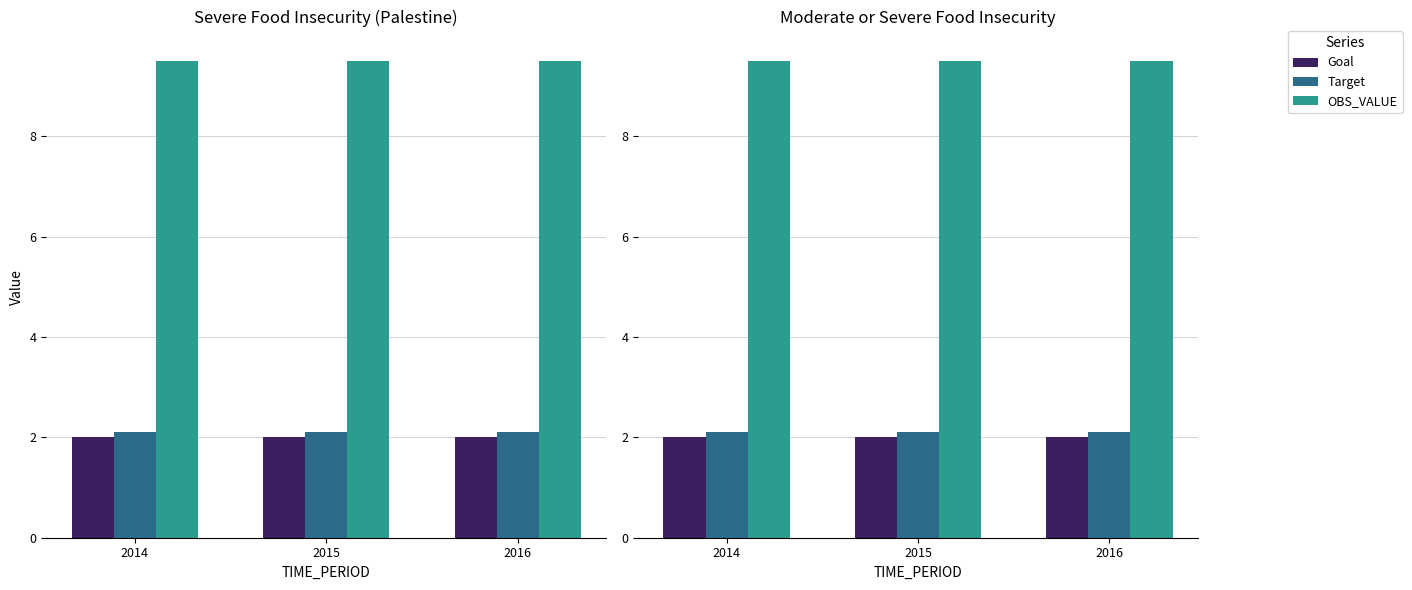

Reading left to right, what are all the values shown in this chart?

Goal: 2014=2.0	2015=2.0	2016=2.0
Target: 2014=2.1	2015=2.1	2016=2.1
OBS_VALUE: 2014=9.5	2015=9.5	2016=9.5